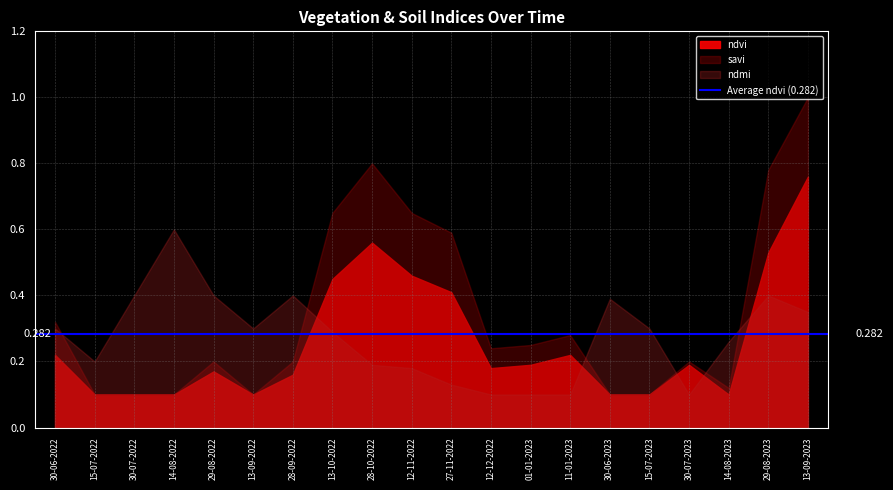

What is the highest value of the ndvi series?

0.8